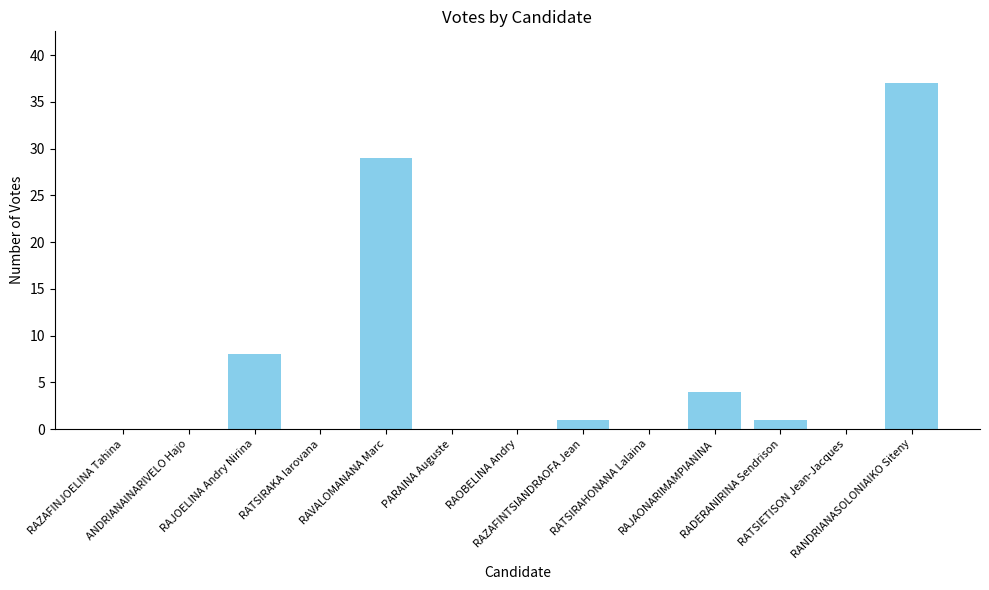

How many categories are shown in the chart?

13